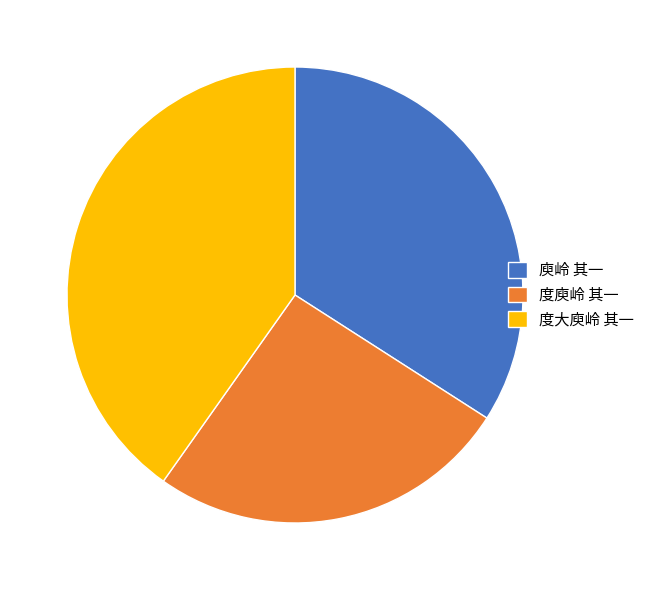

How many segments does this pie chart have?

3